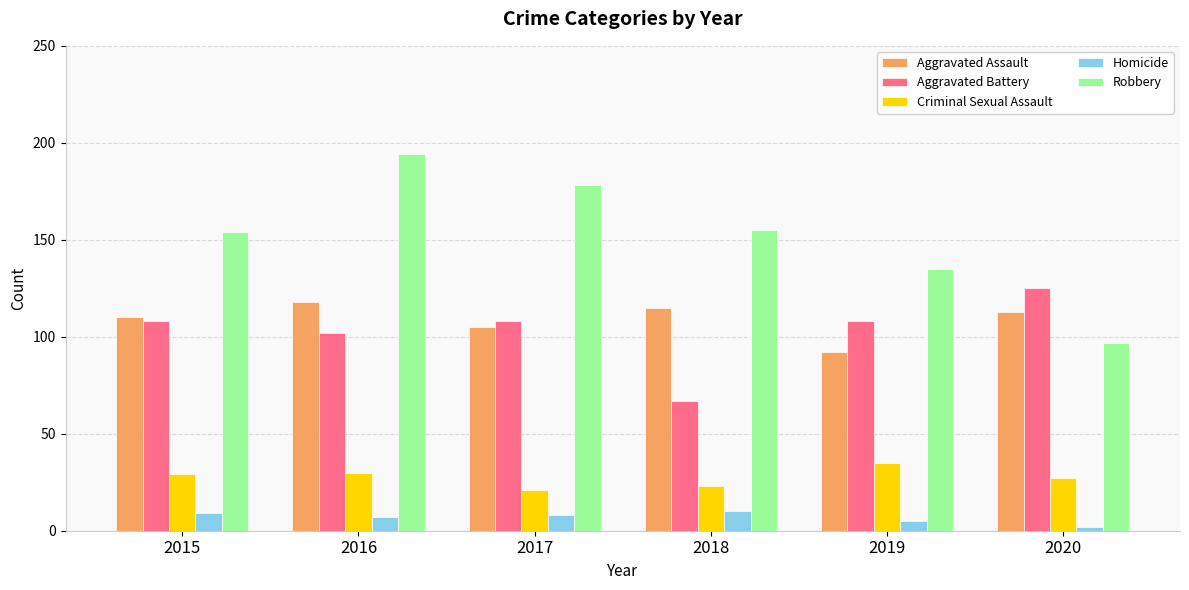

At 2020, list the series in order from smallest to largest.

Homicide, Criminal Sexual Assault, Robbery, Aggravated Assault, Aggravated Battery